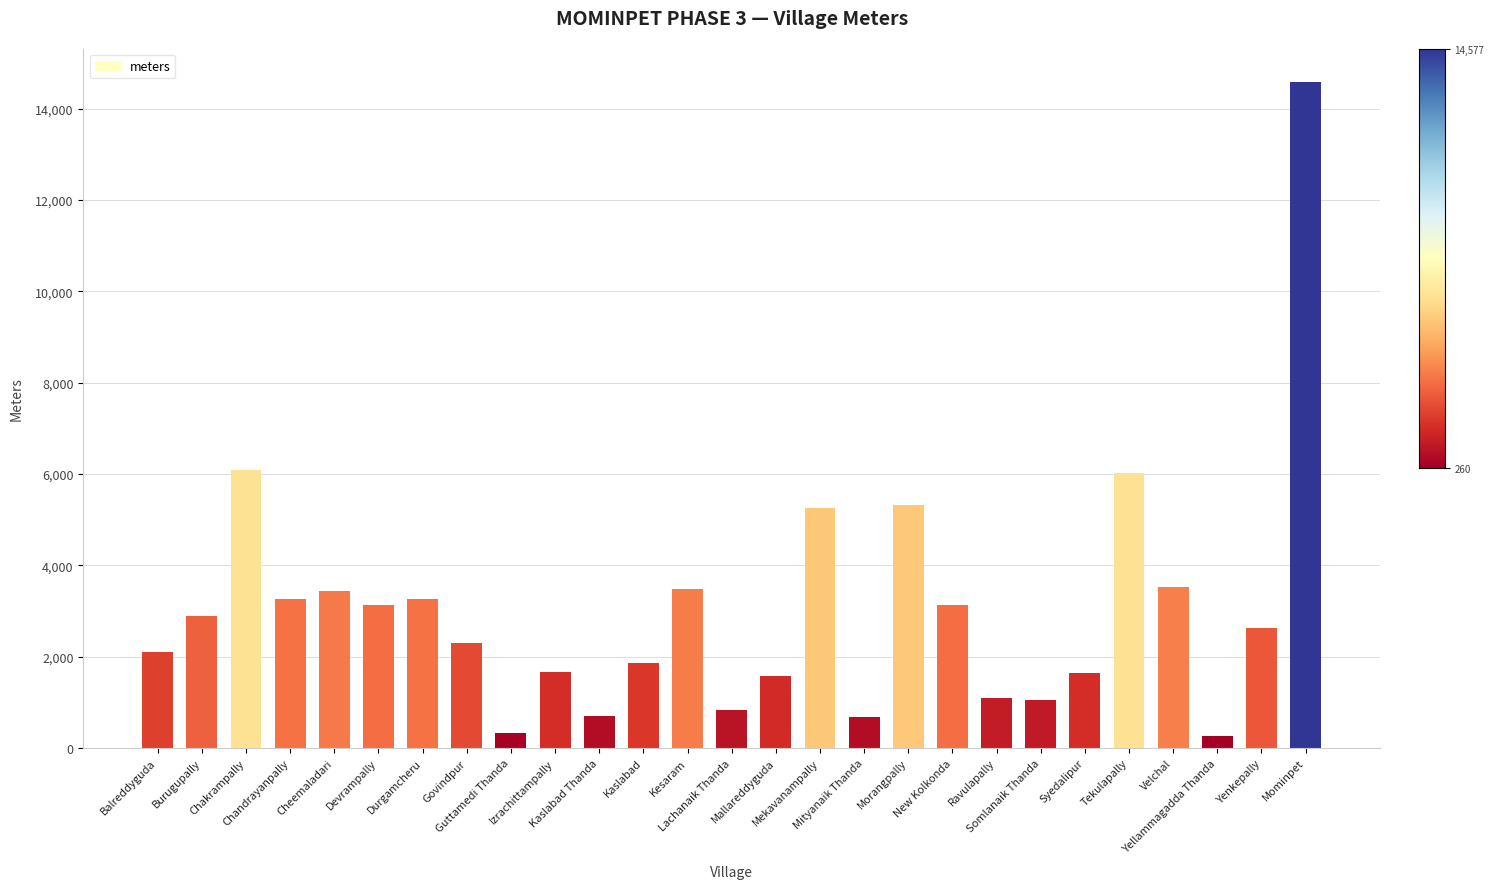

True or false: the data shows 338 at Izrachittampally.

False